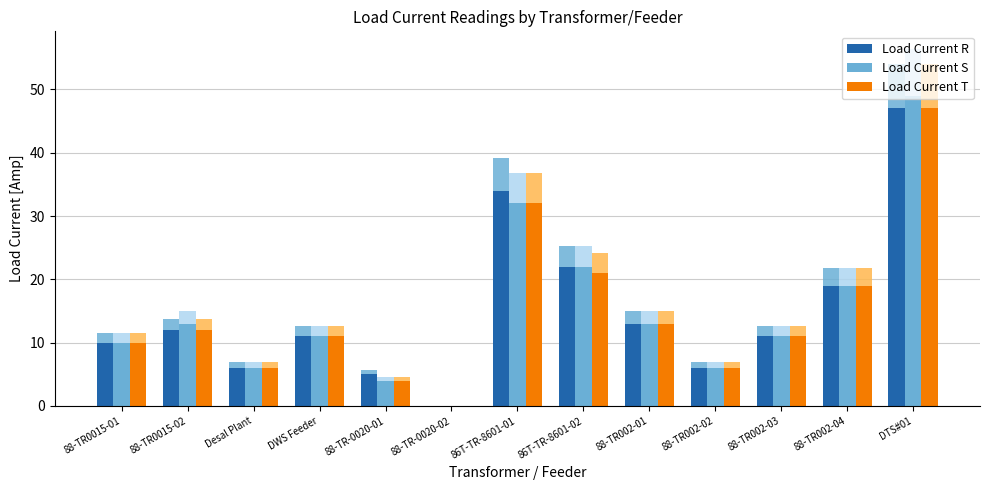

What is the value of the Load Current S bar at the 4th from the left?

11